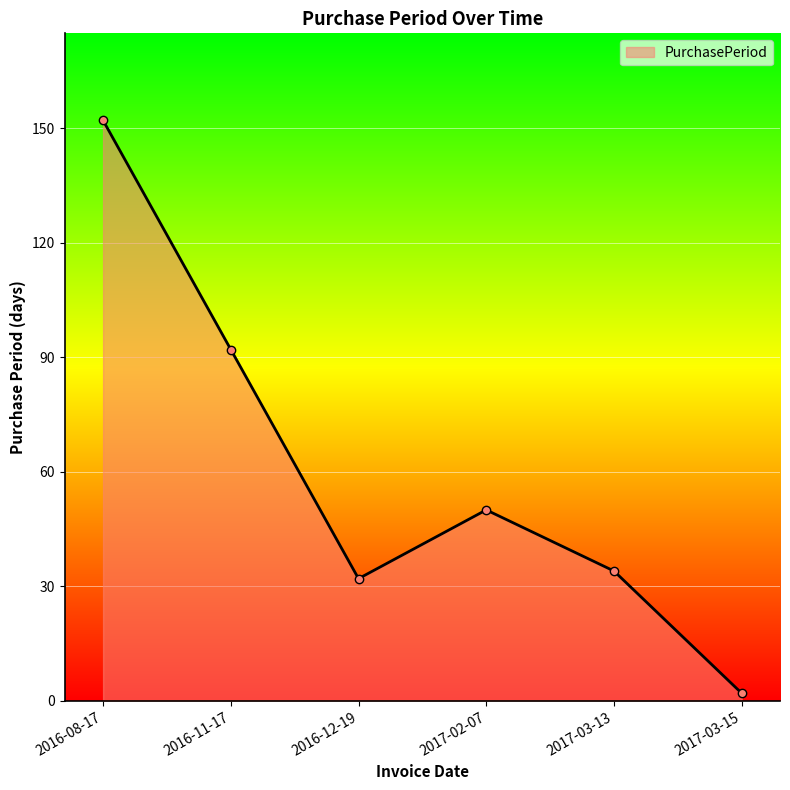

What is the maximum value shown in the chart?

152